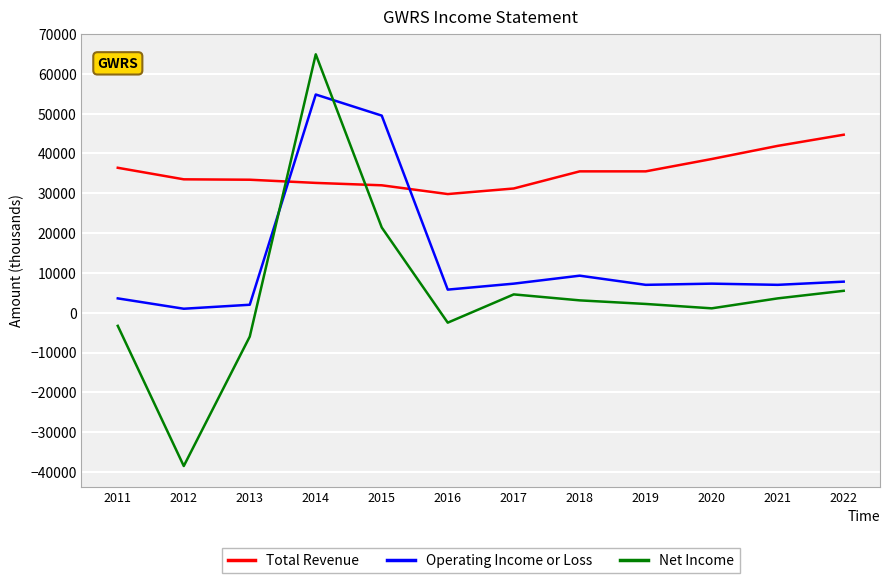

How many lines are shown in the chart?

3